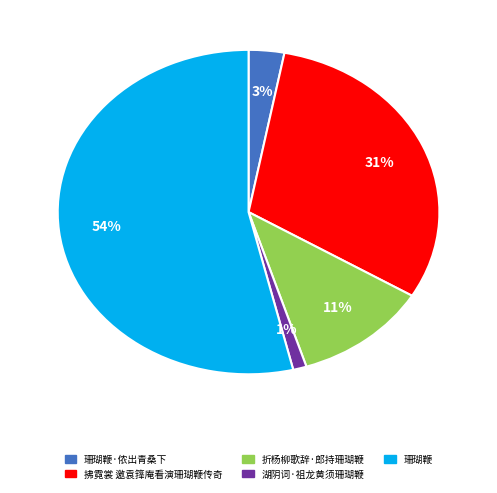

Count the number of slices in the pie.

5